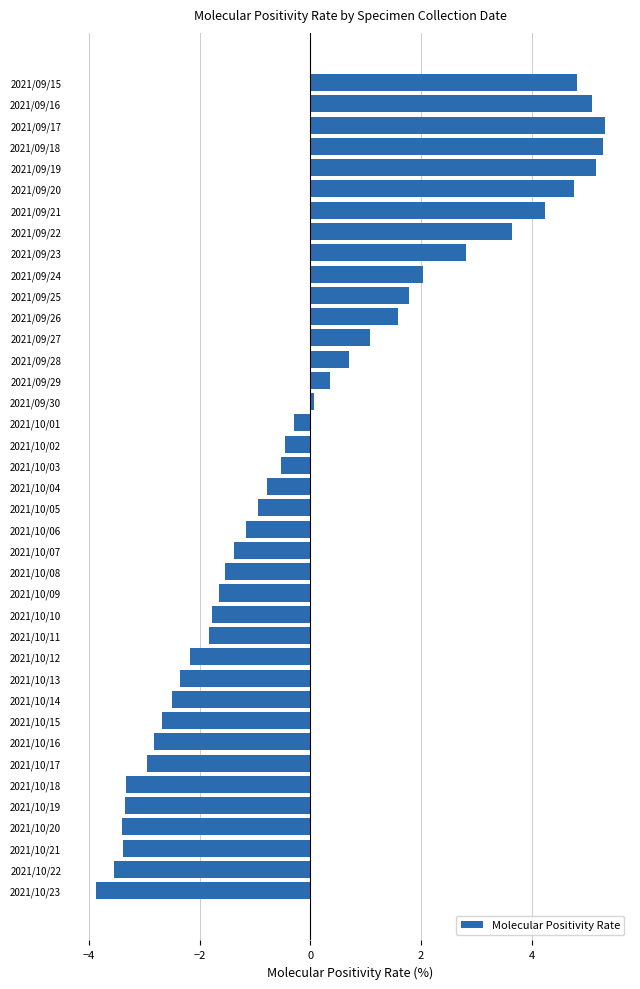

The chart shows a value of -2.8 at 2021/10/16. True or false?

True